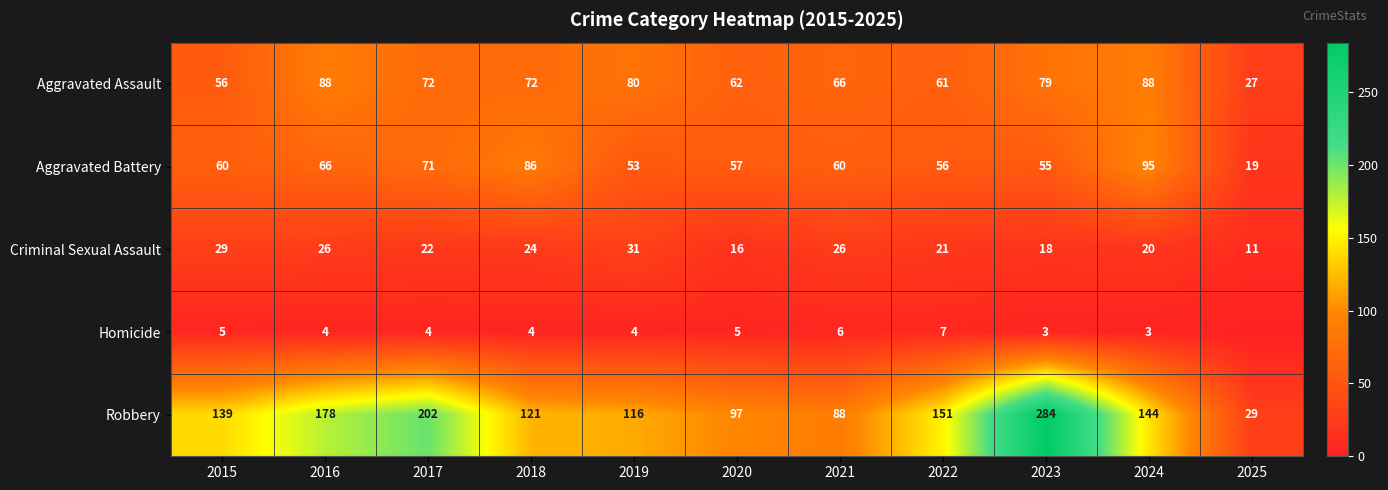

Is the value of Robbery at 2017 greater than the value of Aggravated Assault at 2017?

Yes